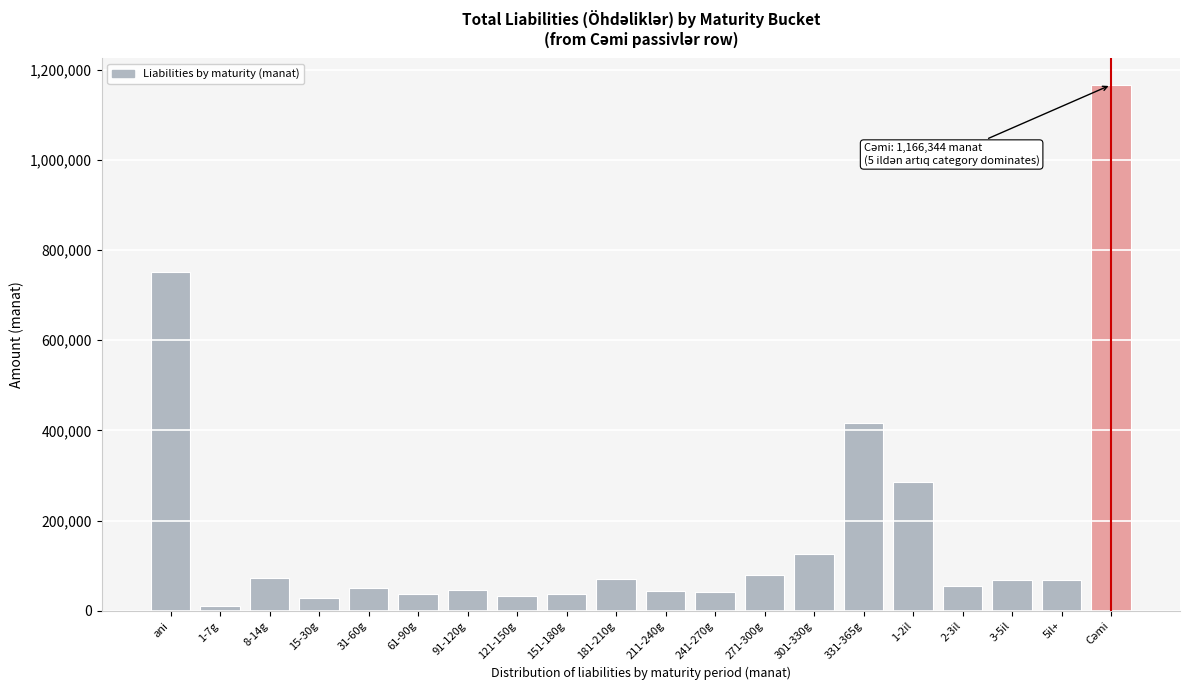

What is the maximum value shown in the chart?

1166344